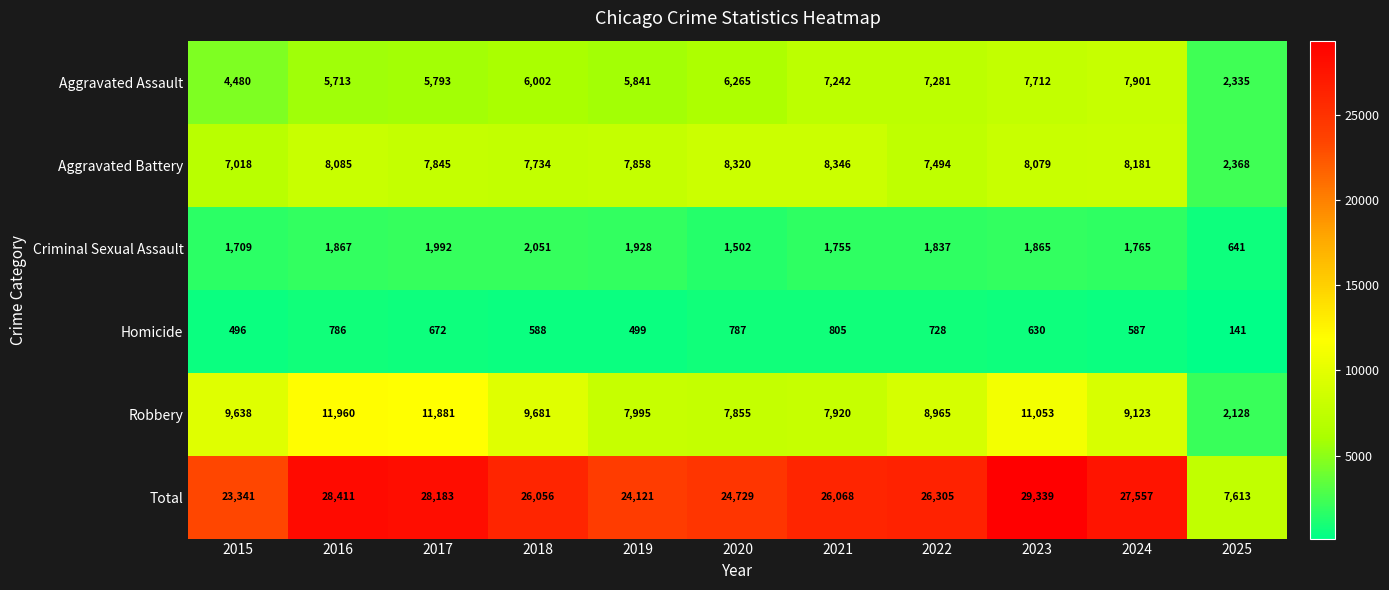

What is the difference between the maximum and minimum values in the Criminal Sexual Assault series?

1410